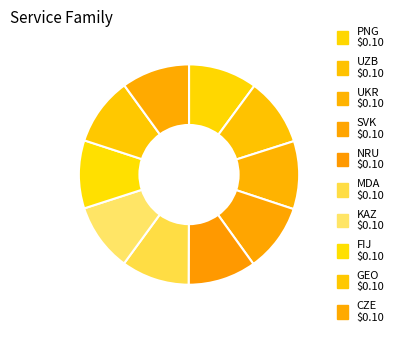

To the nearest percent, what portion does MDA represent?

10%